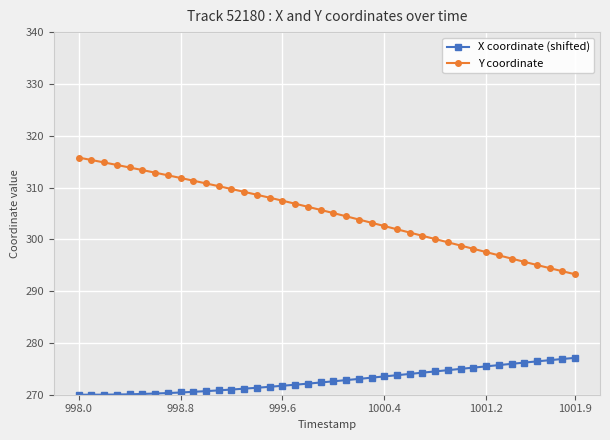

List the series in order of their overall mean, highest first.

Y coordinate, X coordinate (shifted)